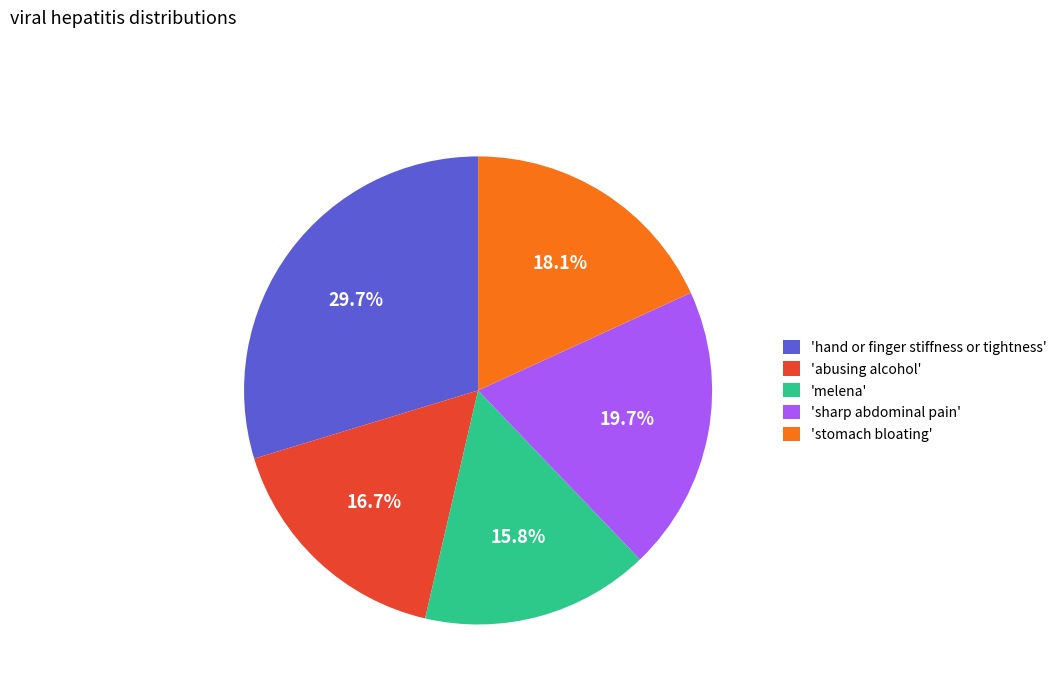

Does any single category account for the majority?

No